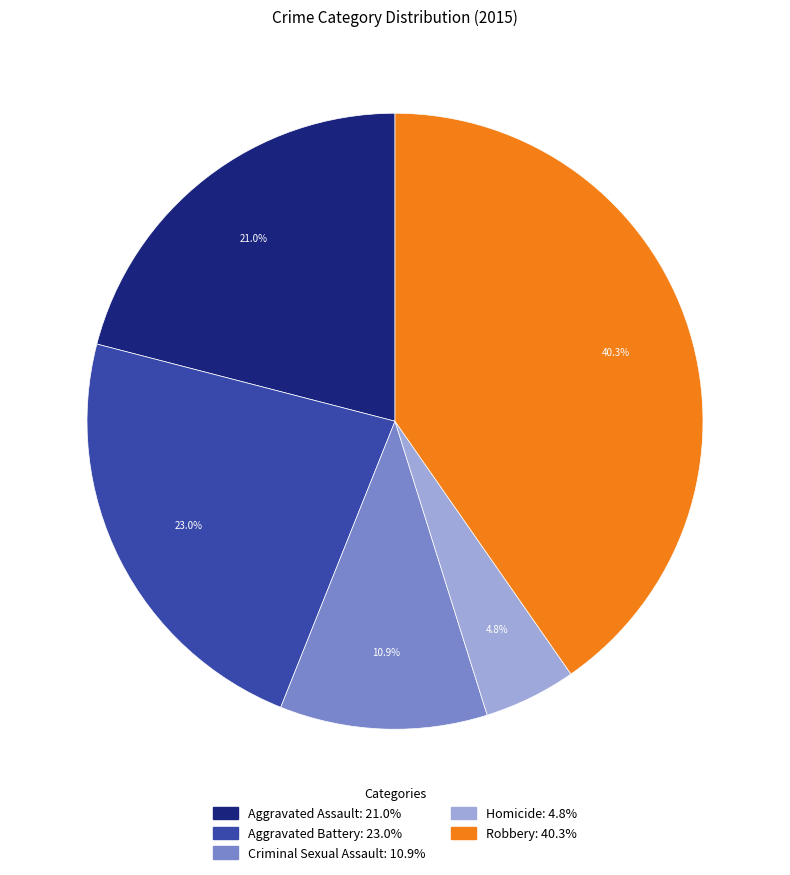

Does Homicide: 4.8% represent more than half of the total?

No